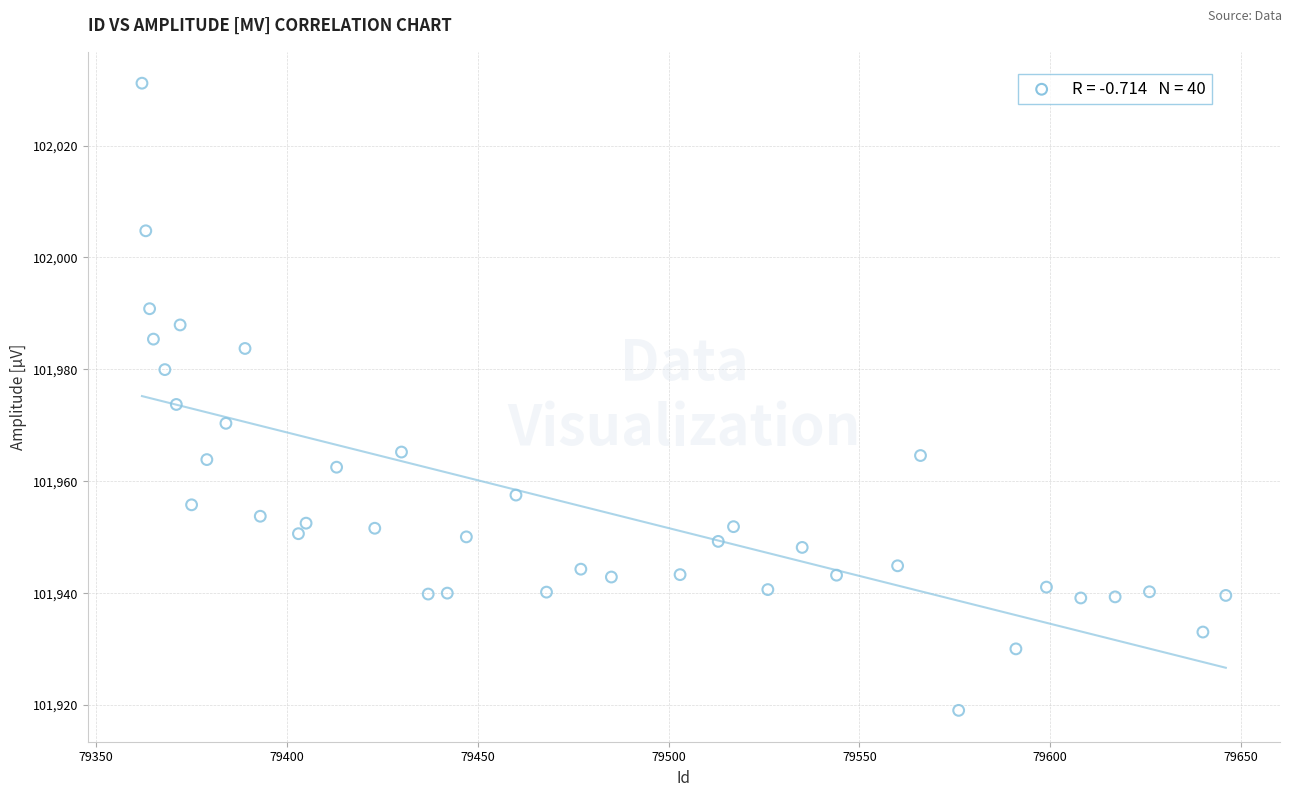

What is the range of Y values (max minus min)?

112.1